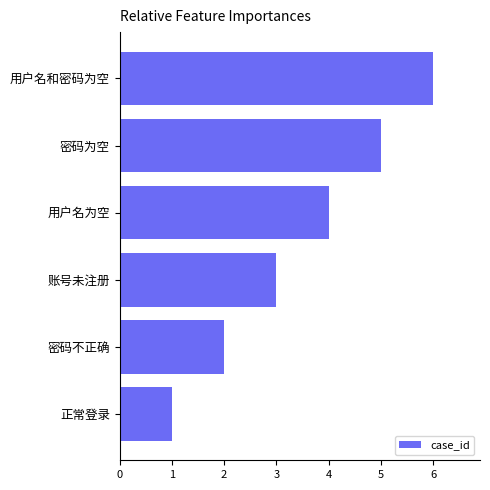

Rank the categories by value from lowest to highest.

正常登录, 密码不正确, 账号未注册, 用户名为空, 密码为空, 用户名和密码为空